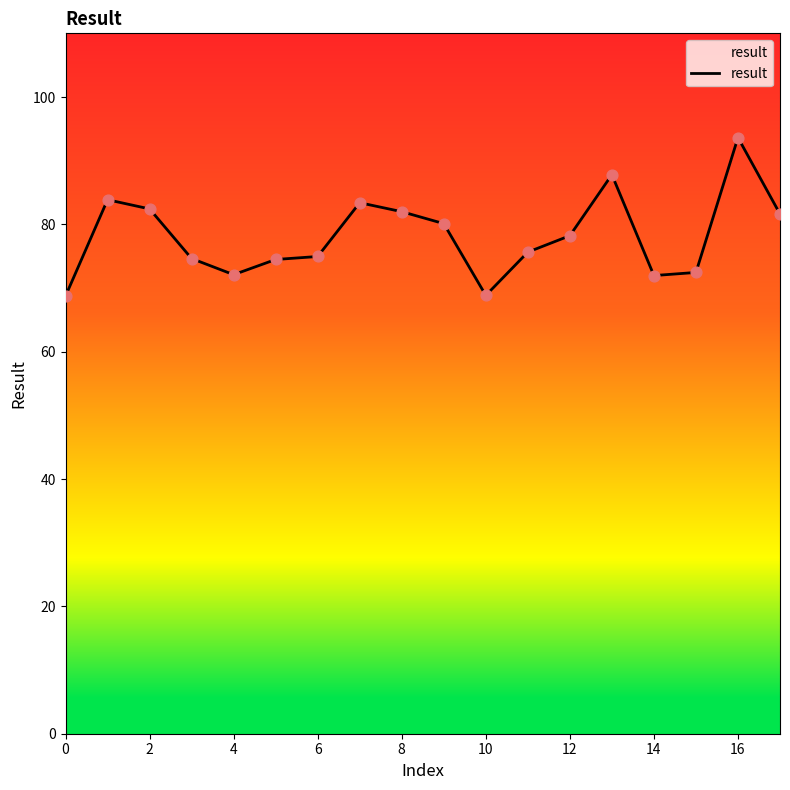

What is the greatest value displayed?

93.6